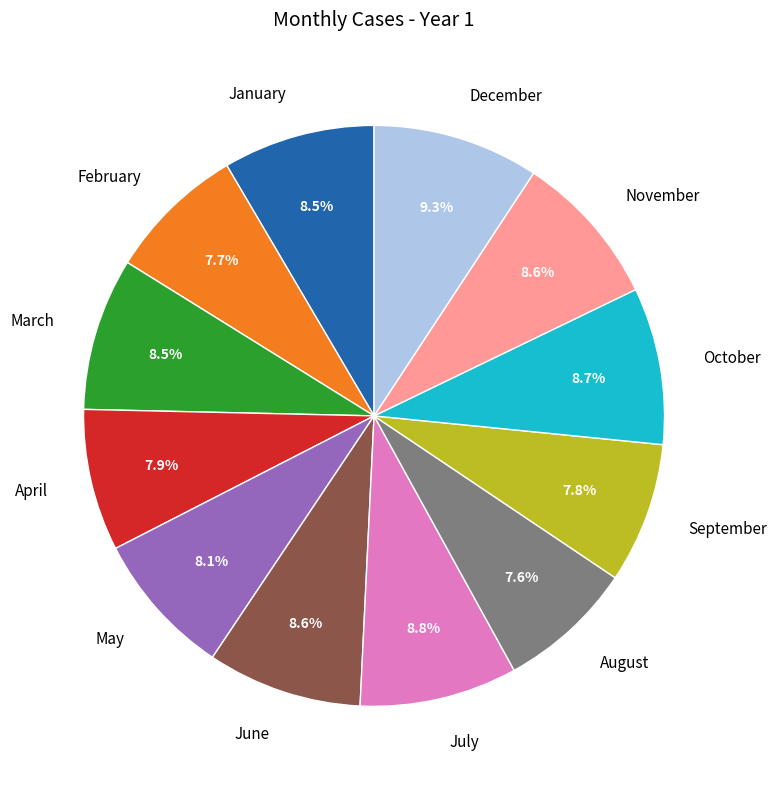

How many slices are in this pie chart?

12